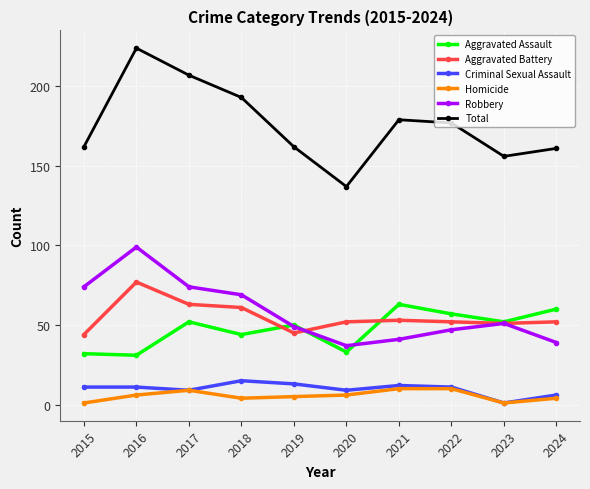

What is the difference between the highest and lowest values at 2018?

189